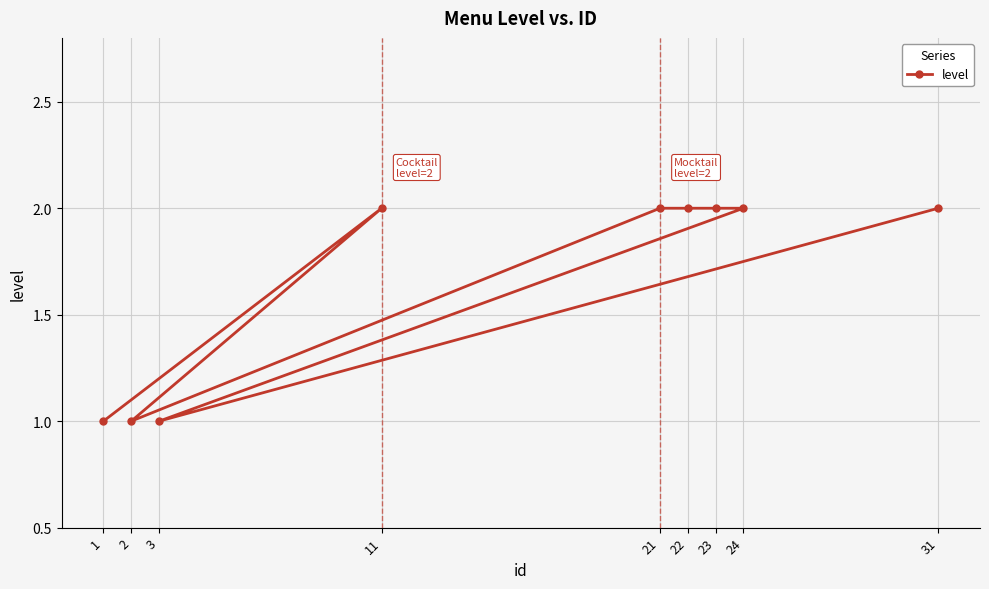

Reading right to left, transcribe all the data shown in this chart.

31=2	24=2	23=2	22=2	21=2	11=2	3=1	2=1	1=1